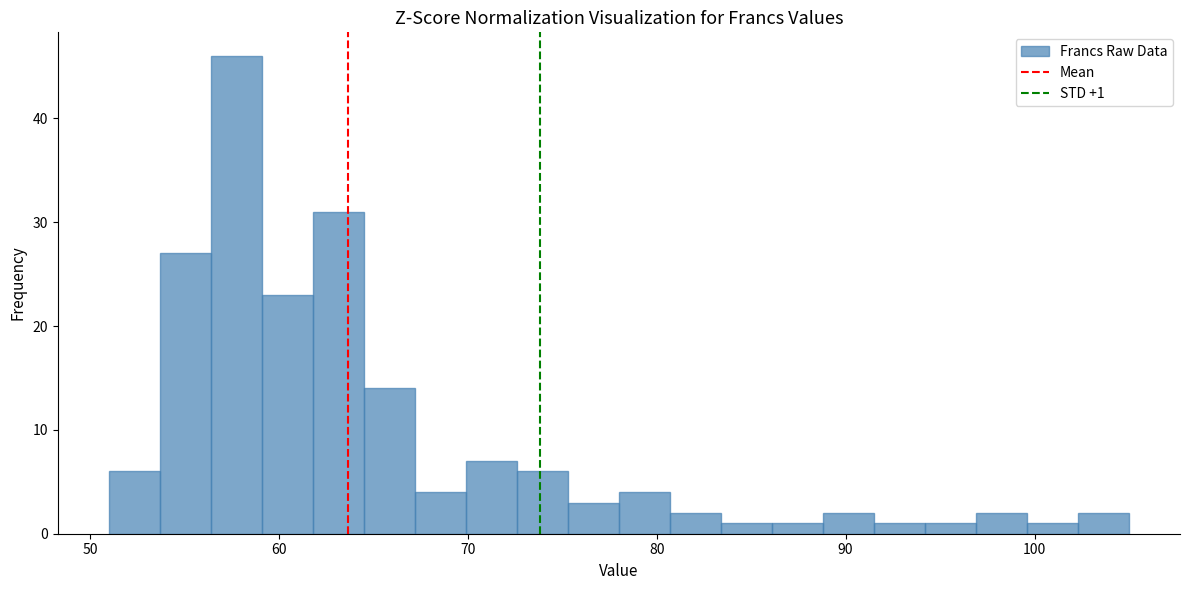

Around what value on the x-axis is the tallest bar? Give the approximate position of its centre, as read against the axis.

58